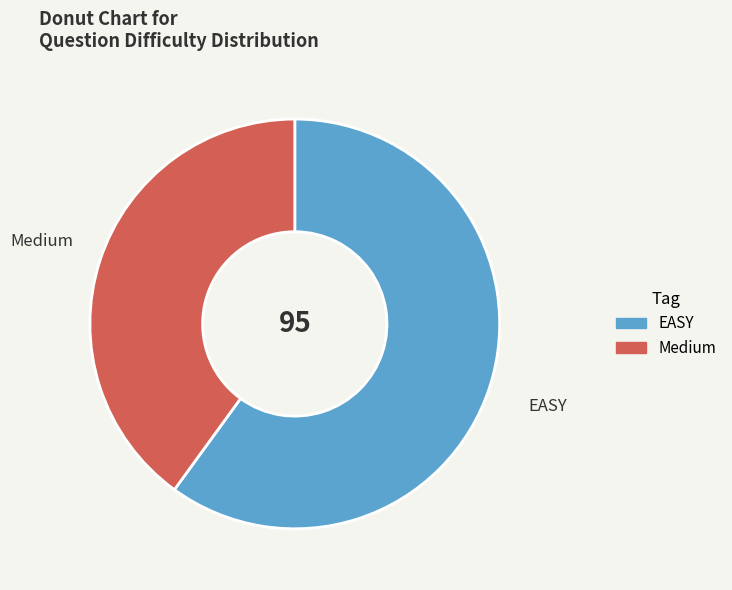

Rank the categories by value from highest to lowest.

EASY, Medium